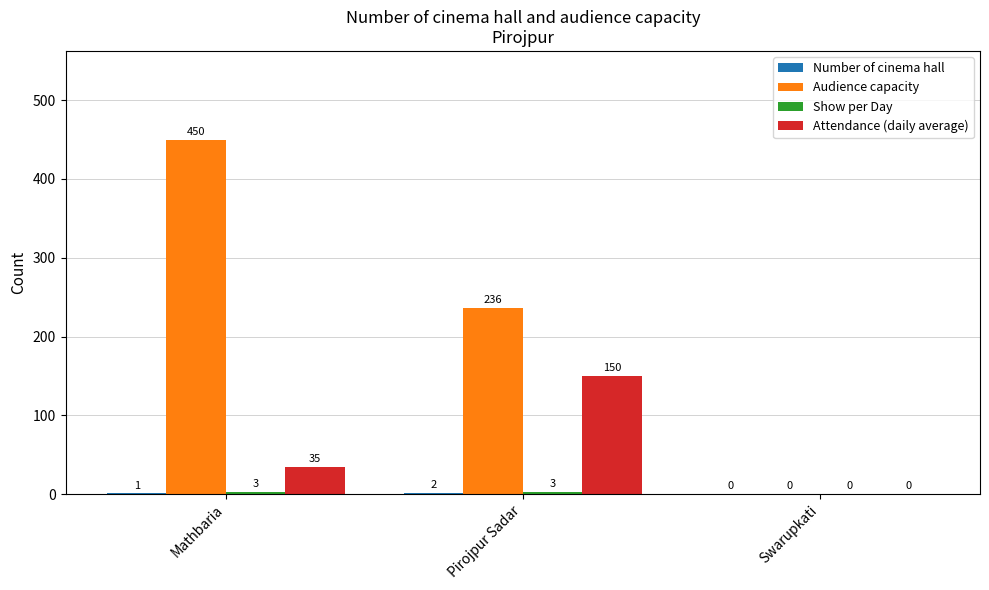

Which category has the highest value across all series?

Mathbaria